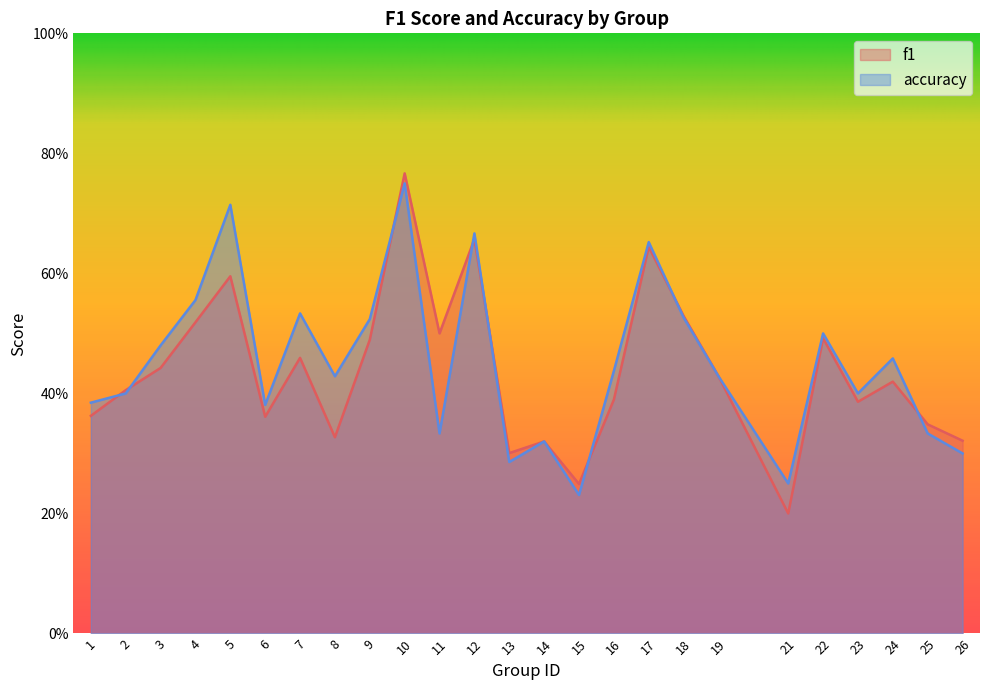

Which series has the largest total across all categories?

accuracy